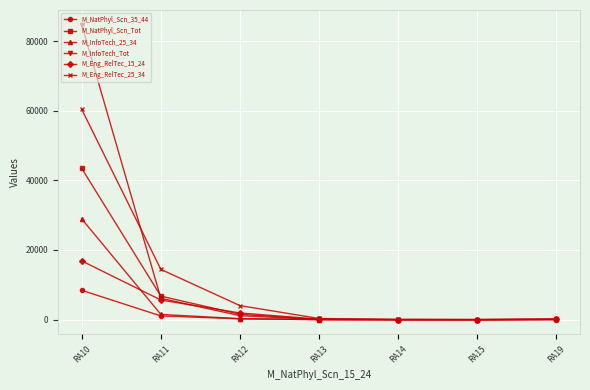

What is the value of the M_NatPhyl_Scn_Tot point at the 2nd from the left?

6746